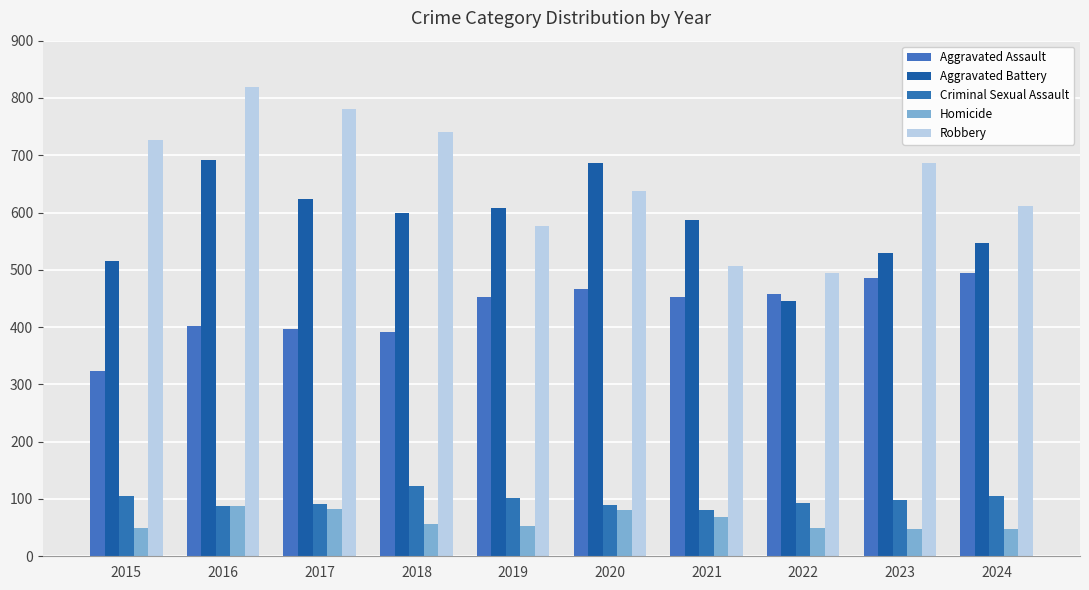

How many data points does each series have?

10